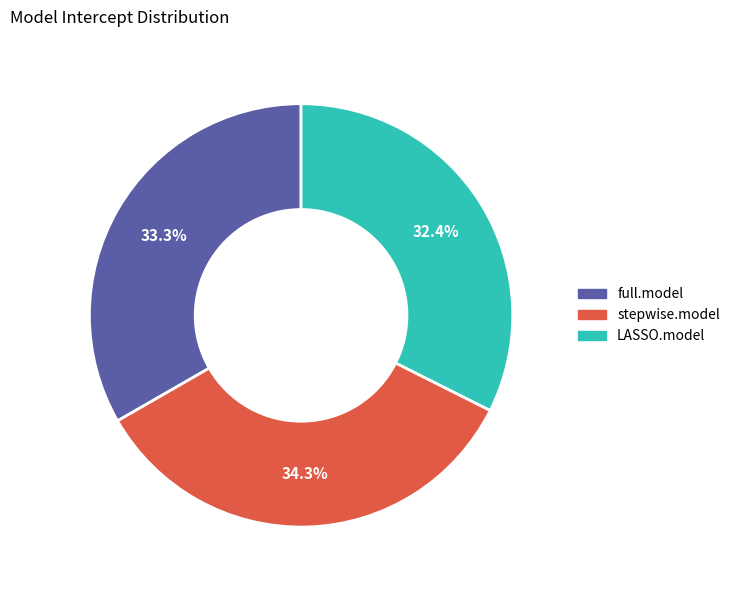

Rank the categories by value from lowest to highest.

LASSO.model, full.model, stepwise.model